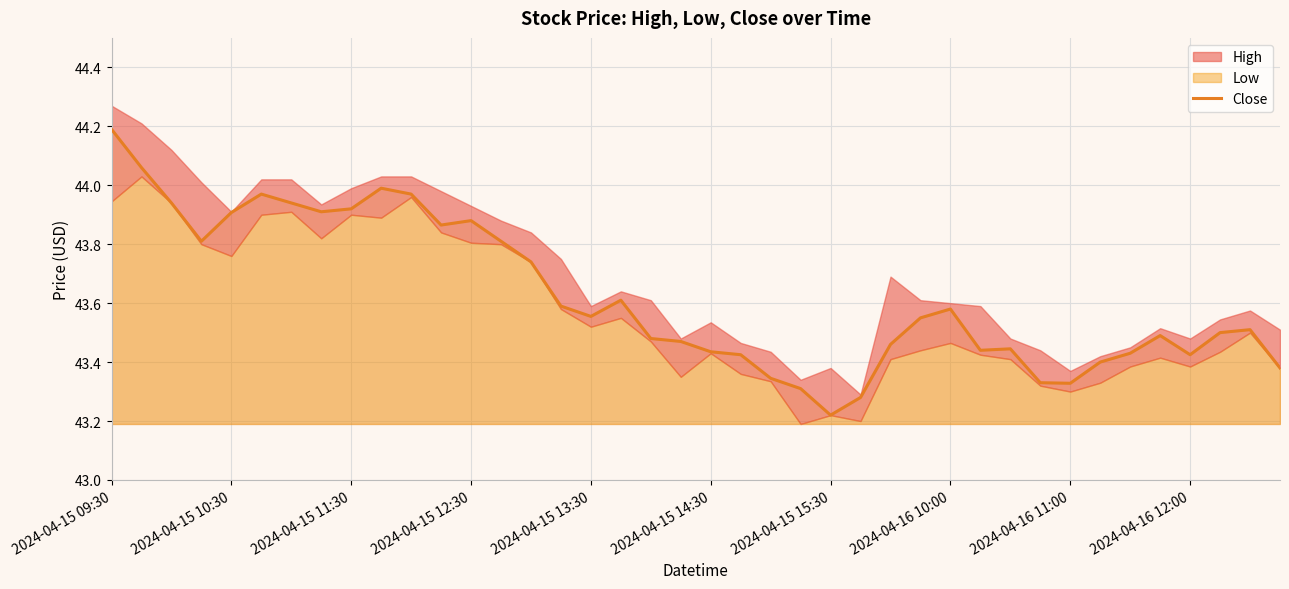

What is the sum of all values?

1744.9